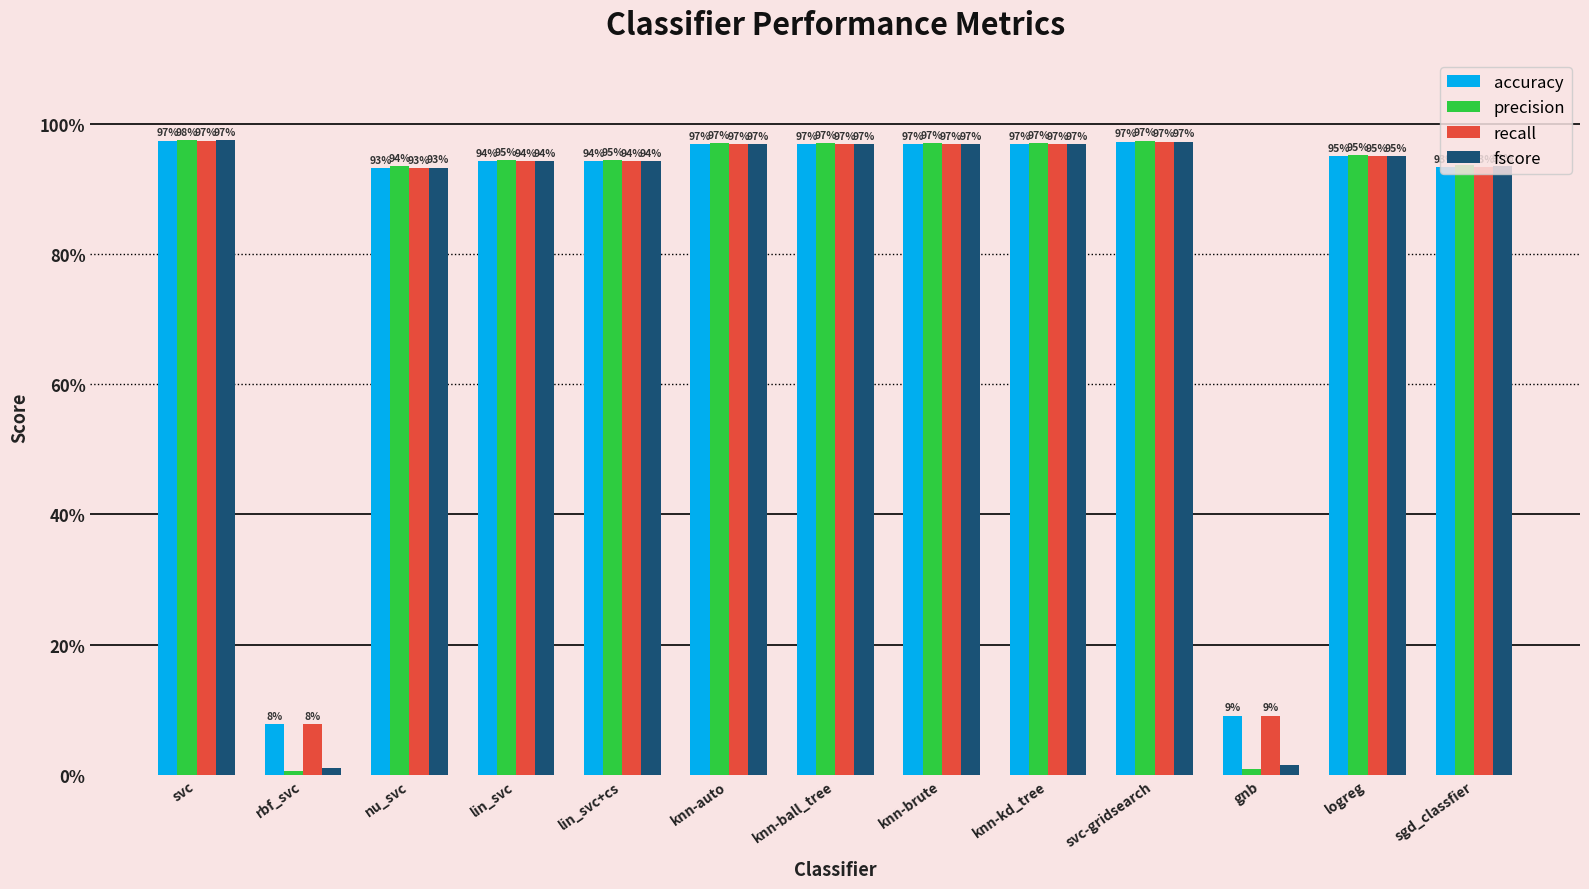

What is the difference between the second highest and second lowest values in the accuracy series?

0.9